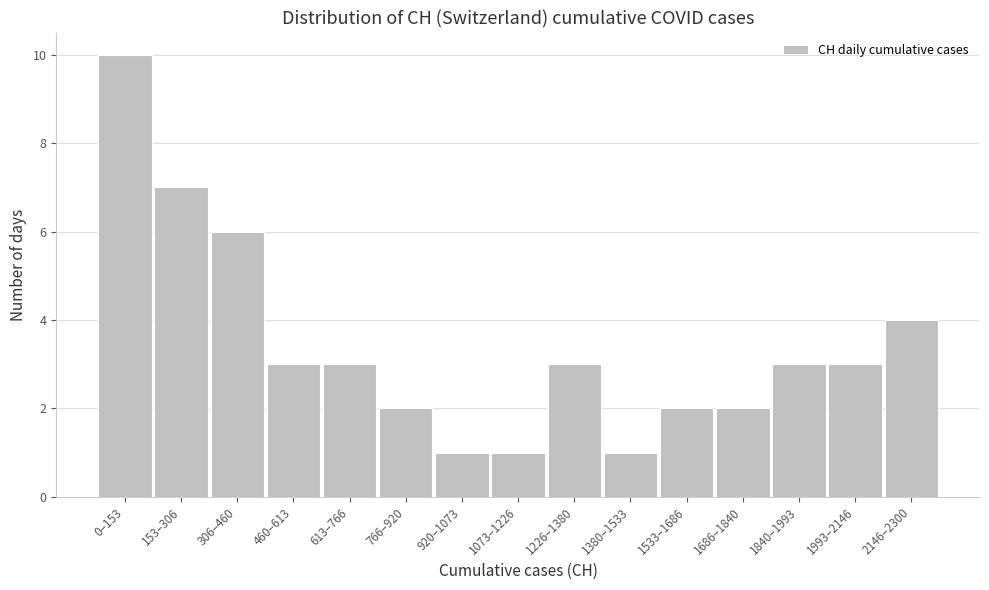

Reading right to left, what are all the values shown in this chart?

2146–2300=4	1993–2146=3	1840–1993=3	1686–1840=2	1533–1686=2	1380–1533=1	1226–1380=3	1073–1226=1	920–1073=1	766–920=2	613–766=3	460–613=3	306–460=6	153–306=7	0–153=10